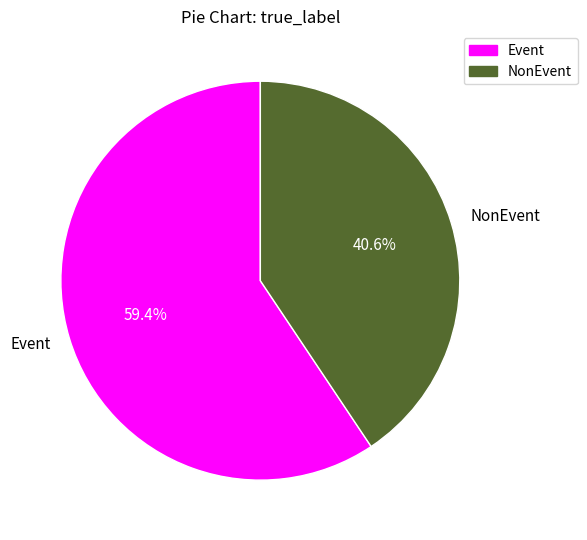

Rank the categories by value from lowest to highest.

NonEvent, Event